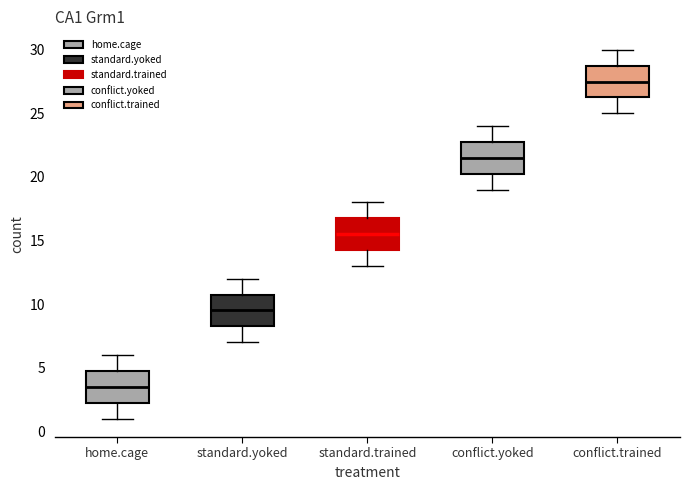

Reading left to right, read every box against the y-axis: the position of its median line, the range the box covers, and the ends of its whiskers. The values are not printed on the chart, so give them approximately, as read against the axis.

home.cage: median 3.5, box 2.5 to 5.0, whiskers 1.0 to 6.0
standard.yoked: median 9.5, box 8.5 to 11.0, whiskers 7.0 to 12.0
standard.trained: median 15.5, box 14.5 to 17.0, whiskers 13.0 to 18.0
conflict.yoked: median 21.5, box 20.5 to 23.0, whiskers 19.0 to 24.0
conflict.trained: median 27.5, box 26.5 to 29.0, whiskers 25.0 to 30.0